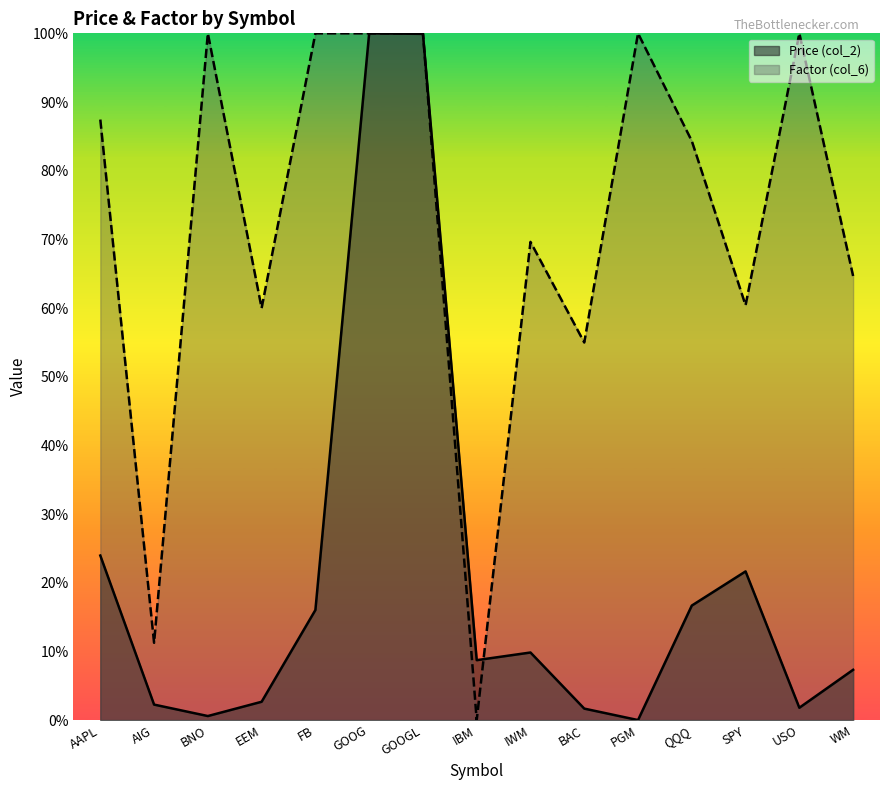

Count the number of data series in this chart.

2